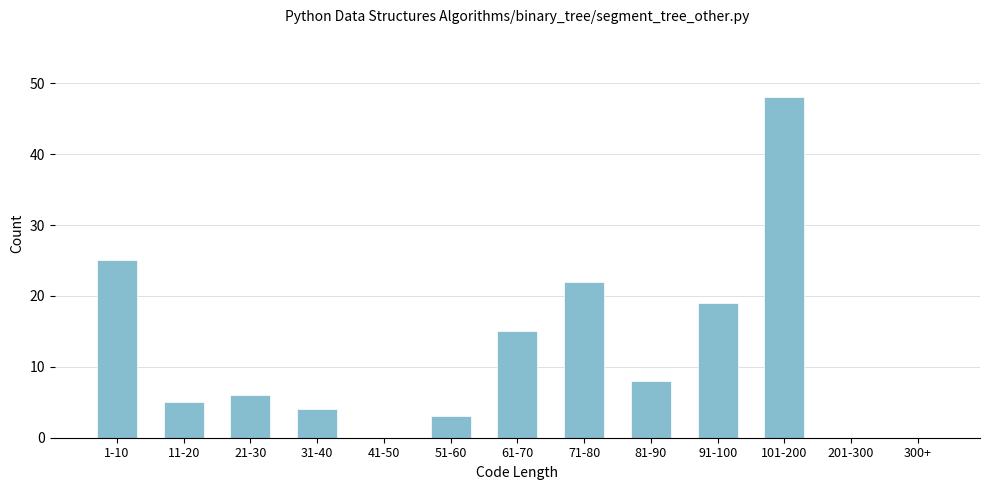

Between 31-40 and 300+, which is larger?

31-40